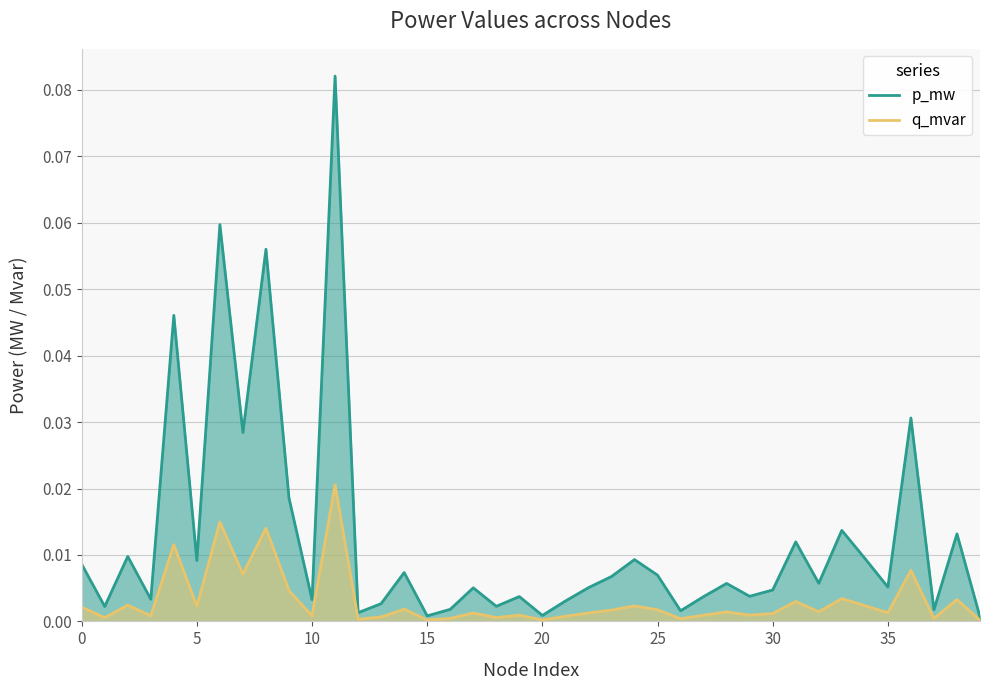

Which category has the highest value in the p_mw series?

11